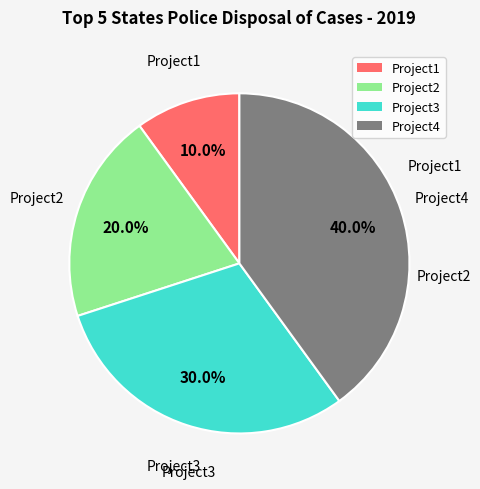

Rank the categories by value from highest to lowest.

Project4, Project3, Project2, Project1